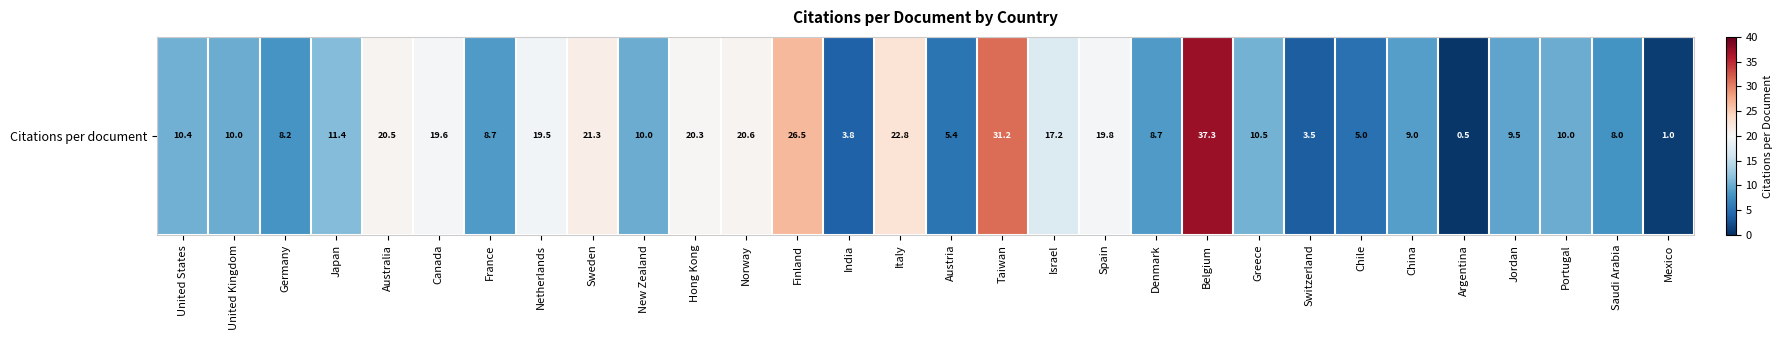

Rank the categories by value from highest to lowest.

Belgium, Taiwan, Finland, Italy, Sweden, Norway, Australia, Hong Kong, Spain, Canada, Netherlands, Israel, Japan, Greece, United States, United Kingdom, New Zealand, Portugal, Jordan, China, France, Denmark, Germany, Saudi Arabia, Austria, Chile, India, Switzerland, Mexico, Argentina